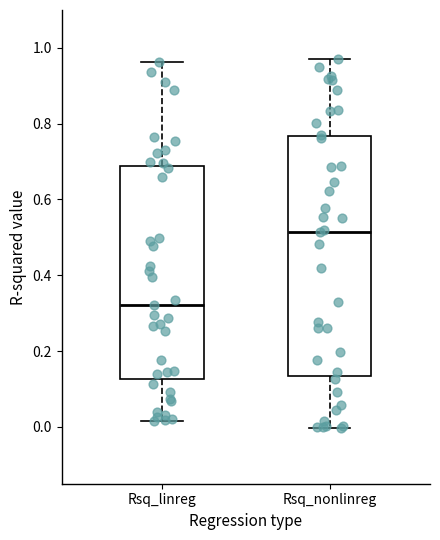

Reading left to right, read every box against the y-axis: the position of its median line, the range the box covers, and the ends of its whiskers. The values are not printed on the chart, so give them approximately, as read against the axis.

Rsq_linreg: median 0.32, box 0.12 to 0.68, whiskers 0.02 to 0.96
Rsq_nonlinreg: median 0.52, box 0.14 to 0.76, whiskers 0.00 to 0.98